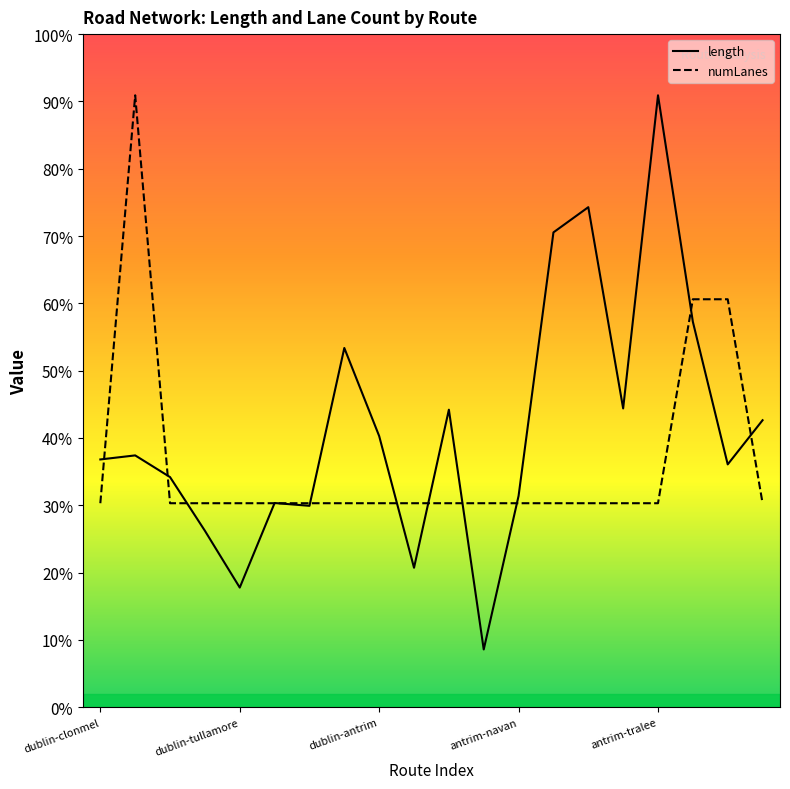

Does the chart display data point markers on the line(s)?

No